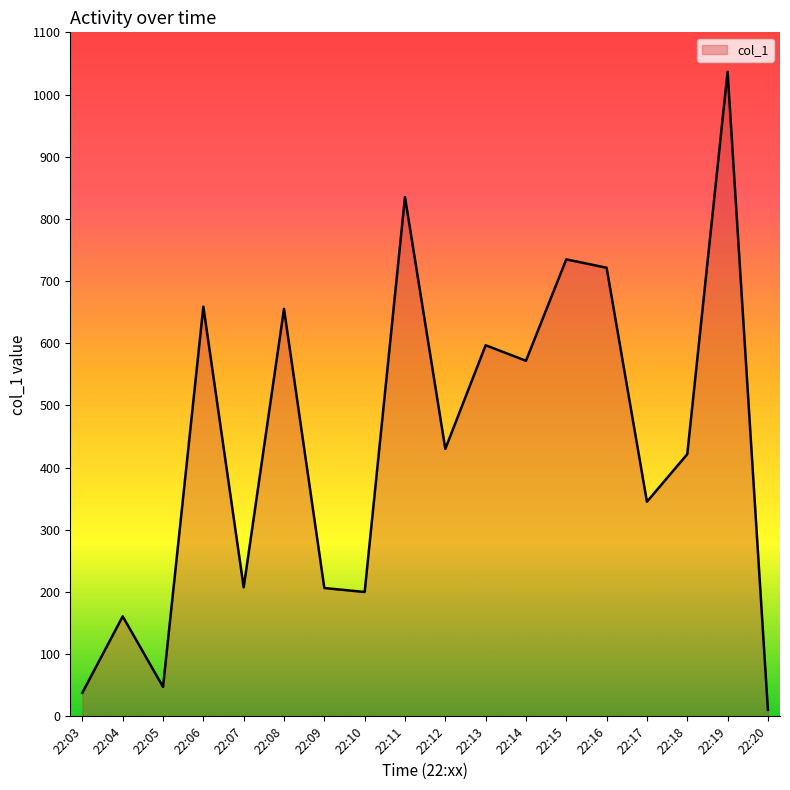

Is it true that the value at 22:06 is 658.8?

True